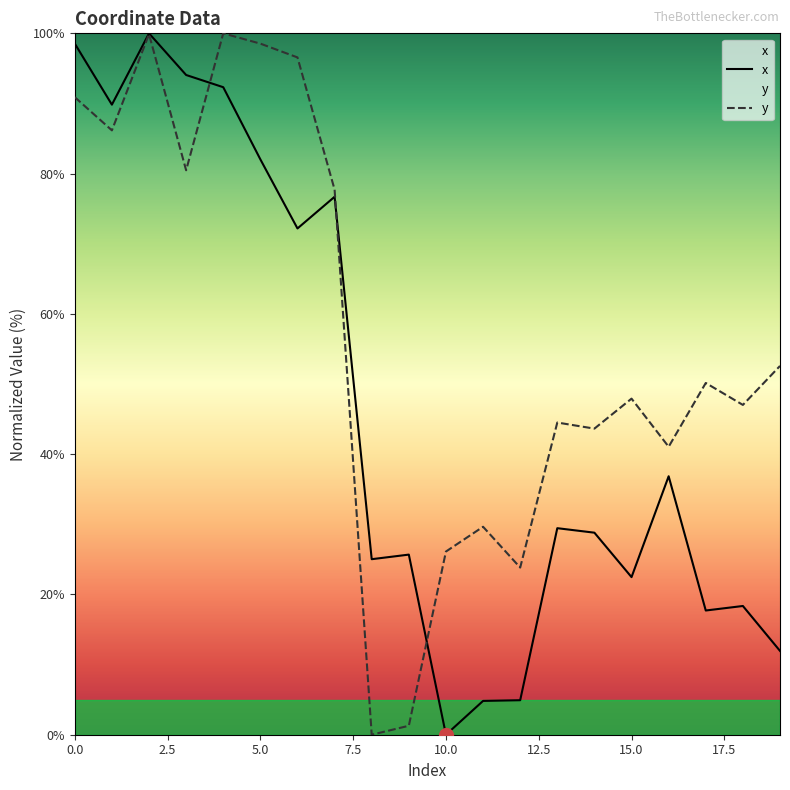

Rank the series at 5.0 from highest to lowest value.

y, x